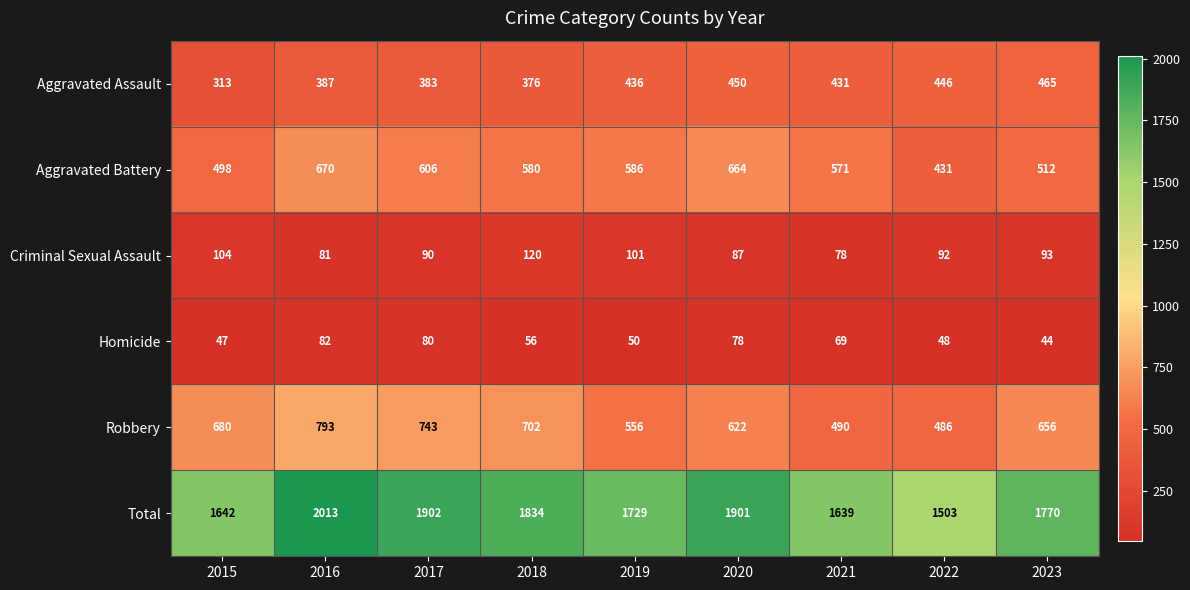

What is the sum of all Robbery values?

5728